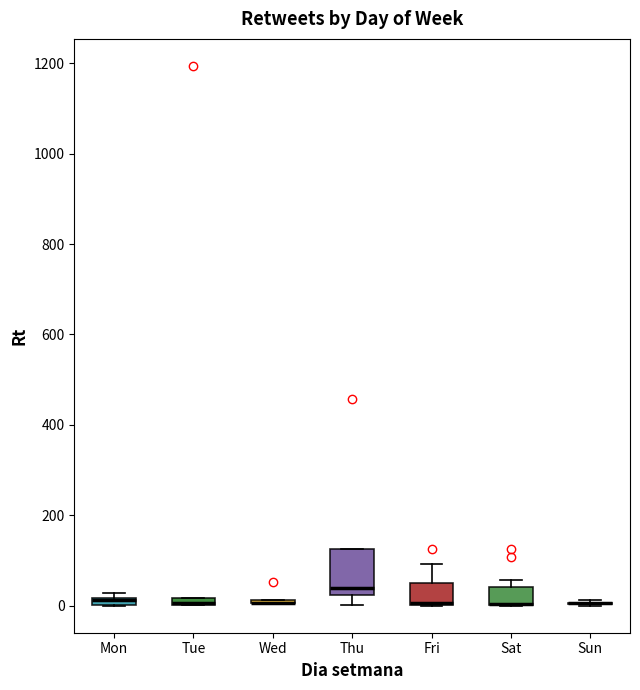

Which box is the tallest, from its lower edge to its upper edge?

Thu